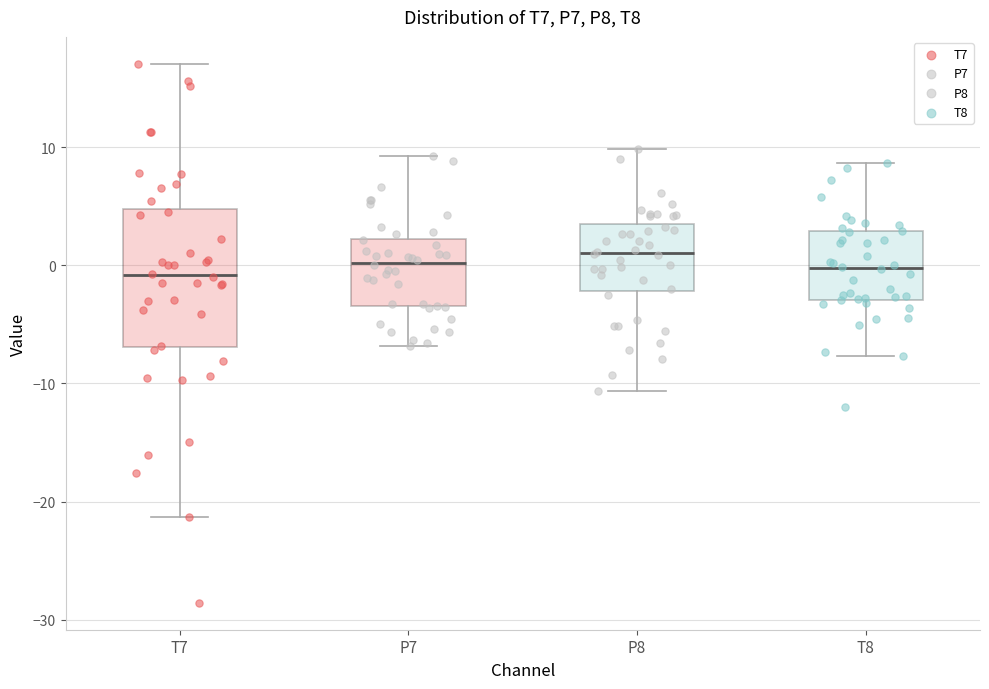

Reading left to right, transcribe this box plot: for each box, give where its median line is, the range the box spans, and where its two whiskers end, as read against the y-axis. The values are not printed on the chart, so give them approximately, as read against the axis.

T7: median -1, box -7 to 5, whiskers -21 to 17
P7: median 0, box -3 to 2, whiskers -7 to 9
P8: median 1, box -2 to 4, whiskers -11 to 10
T8: median 0, box -3 to 3, whiskers -8 to 9